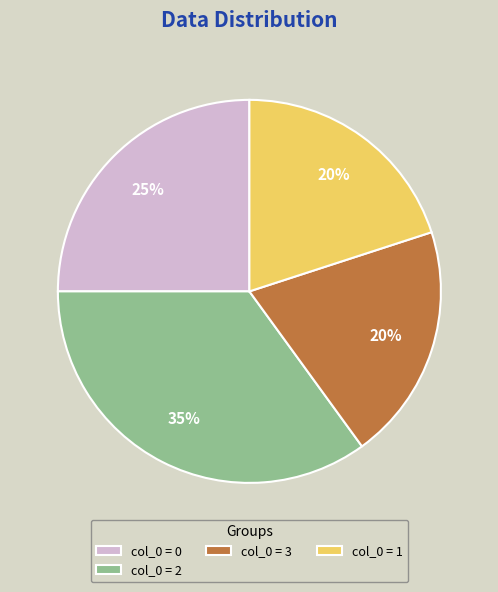

Which has a higher value, col_0 = 2 or col_0 = 1?

col_0 = 2